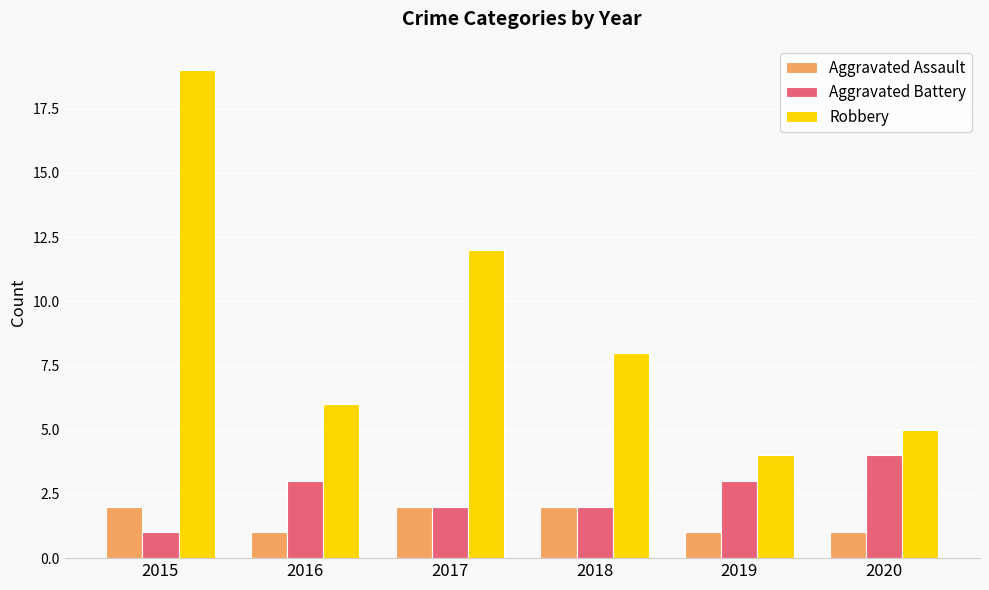

Rank the series at 2015 from lowest to highest value.

Aggravated Battery, Aggravated Assault, Robbery